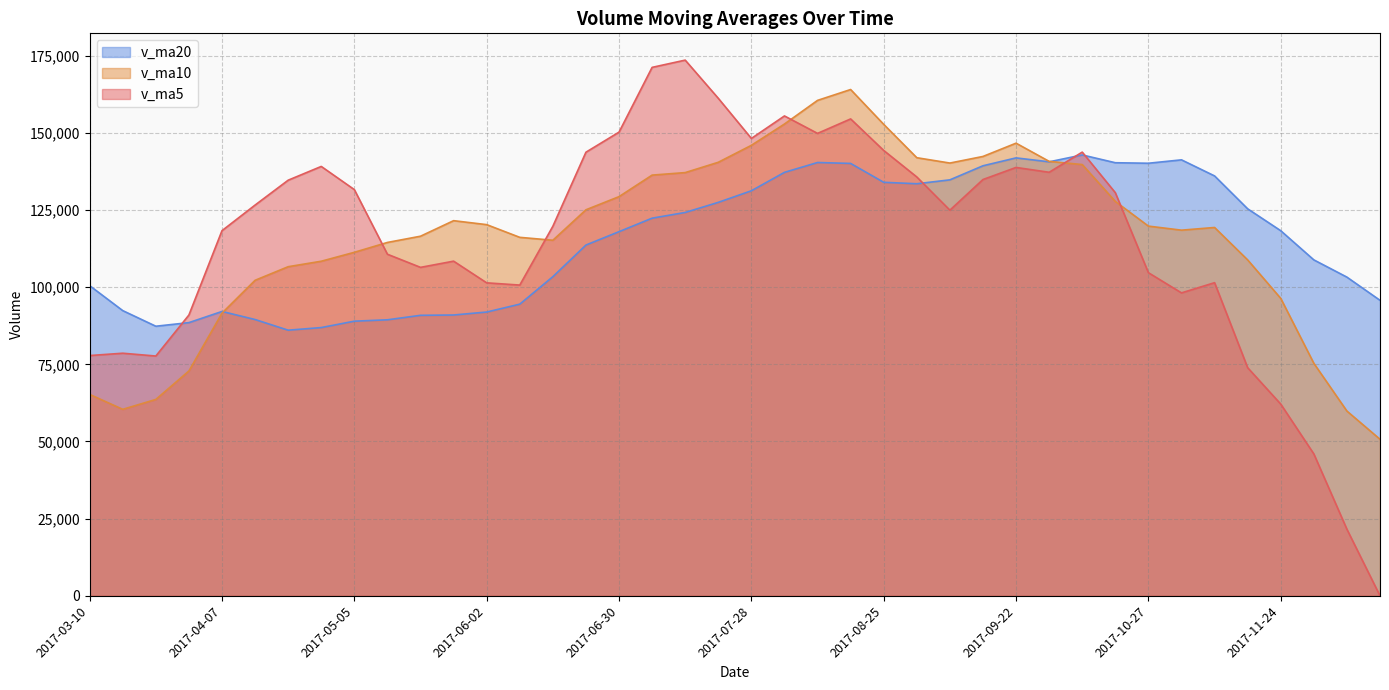

How many data points in v_ma20 are less than 118280?

20